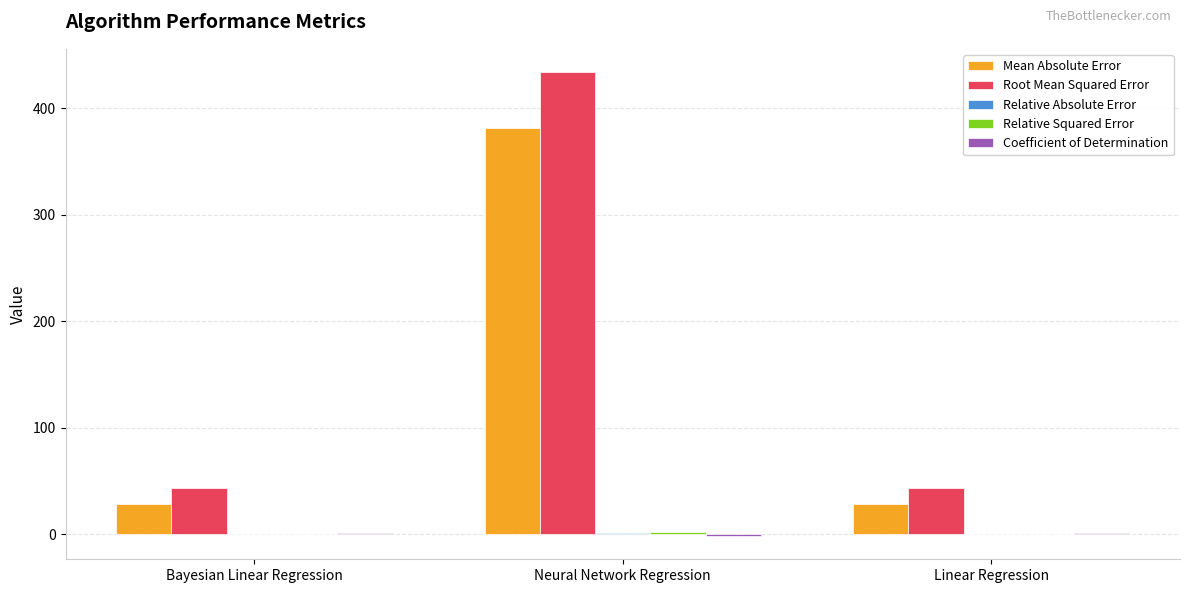

What is the greatest value displayed?

434.1